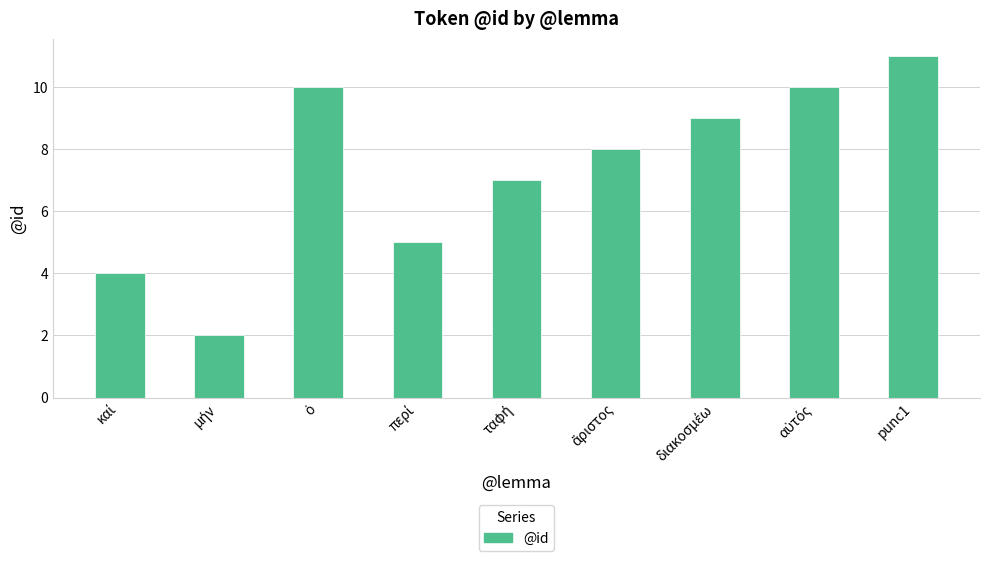

What is the label of the 1st bar from the right?

punc1